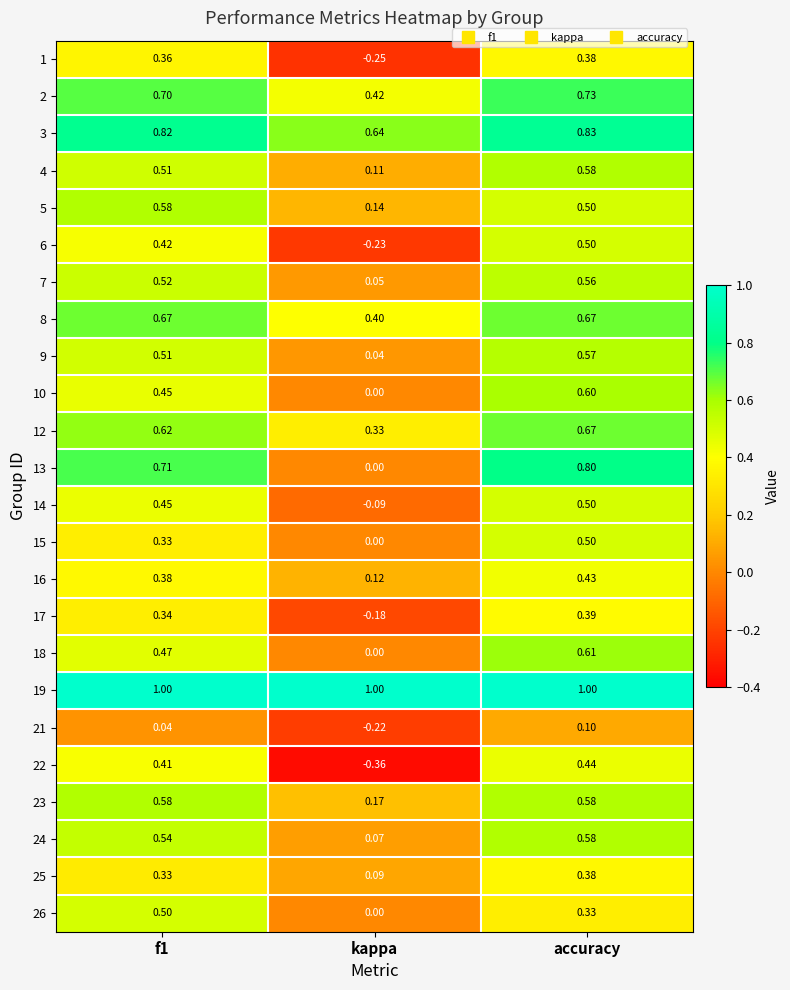

Is the value of 2 at f1 greater than the value of 25 at accuracy?

Yes